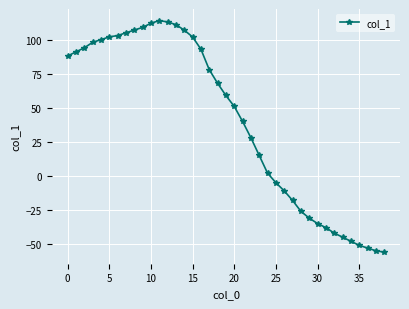

True or false: the data has more than 0 interior local peaks.

True